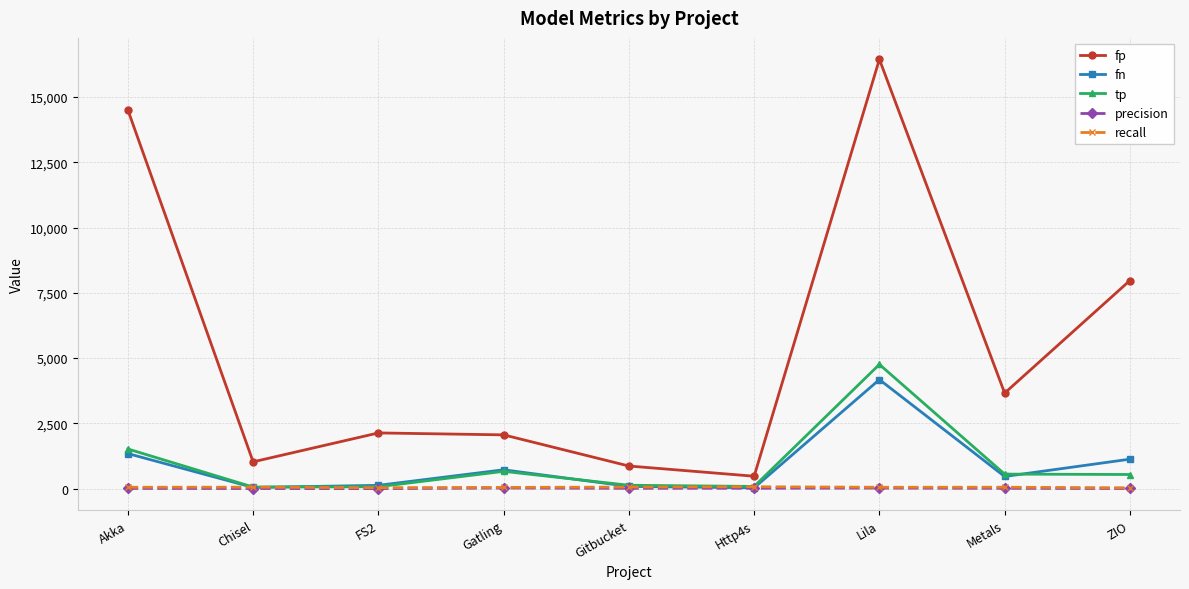

True or false: tp and fp cross at least once.

False